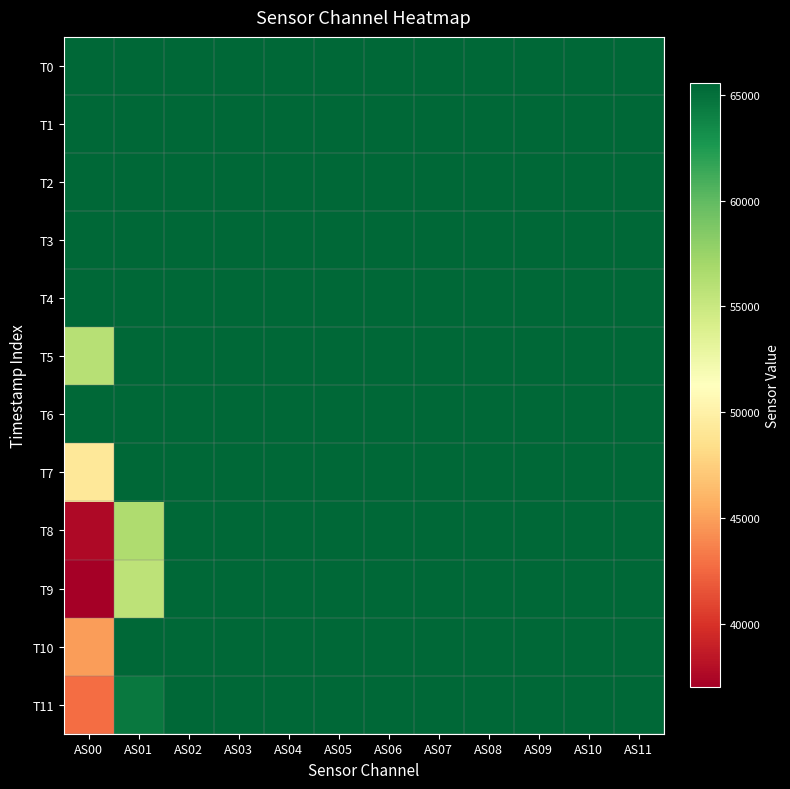

Between AS02 and AS05, which is larger?

AS02